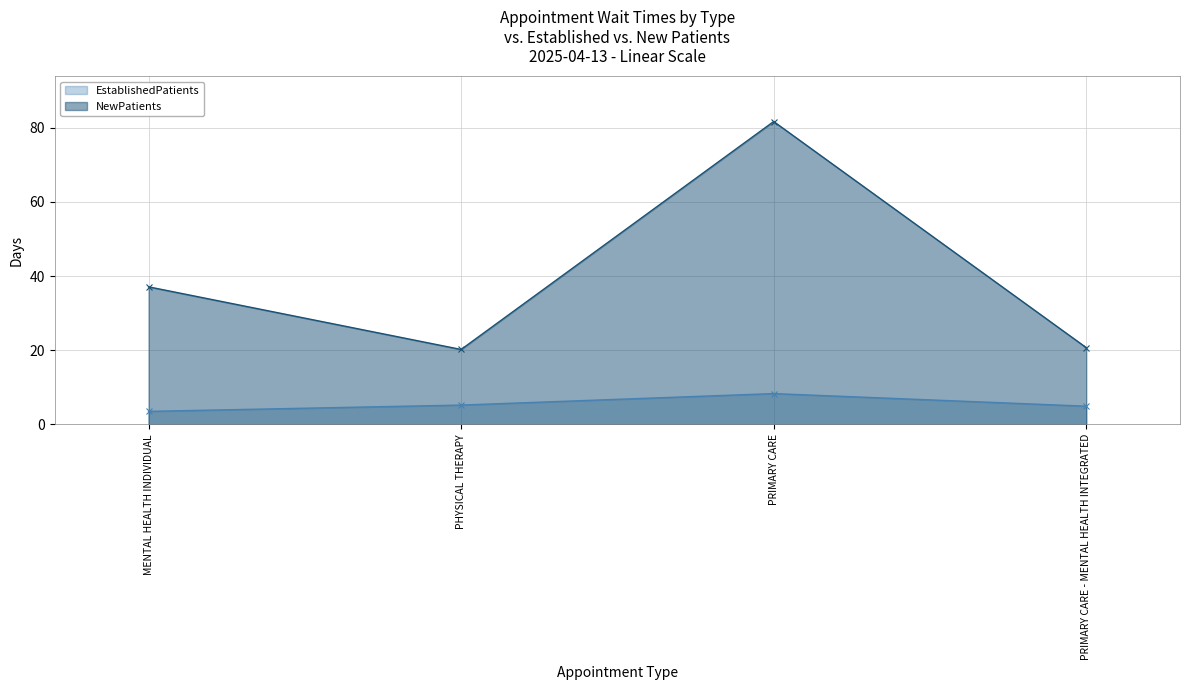

At which label does EstablishedPatients reach its minimum?

MENTAL HEALTH INDIVIDUAL